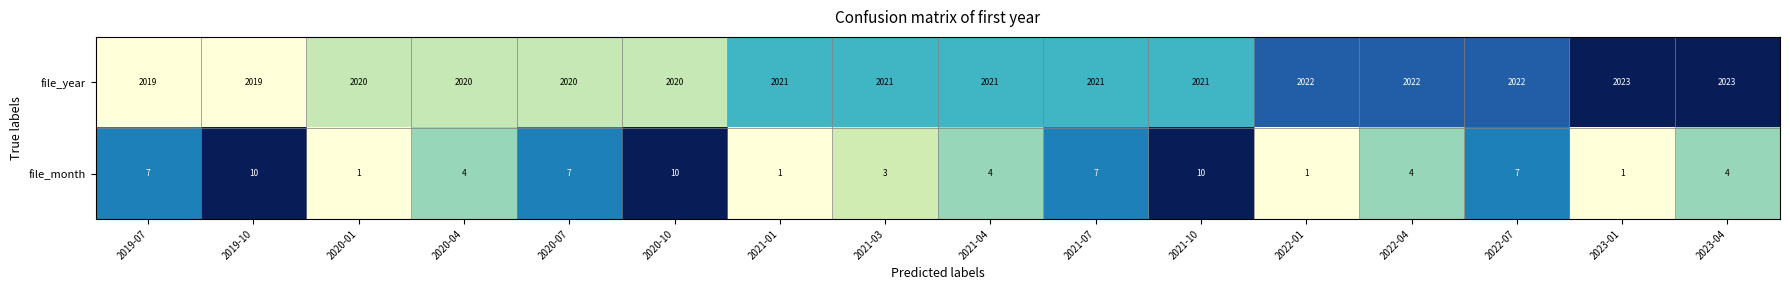

Count the number of categories in the chart.

16